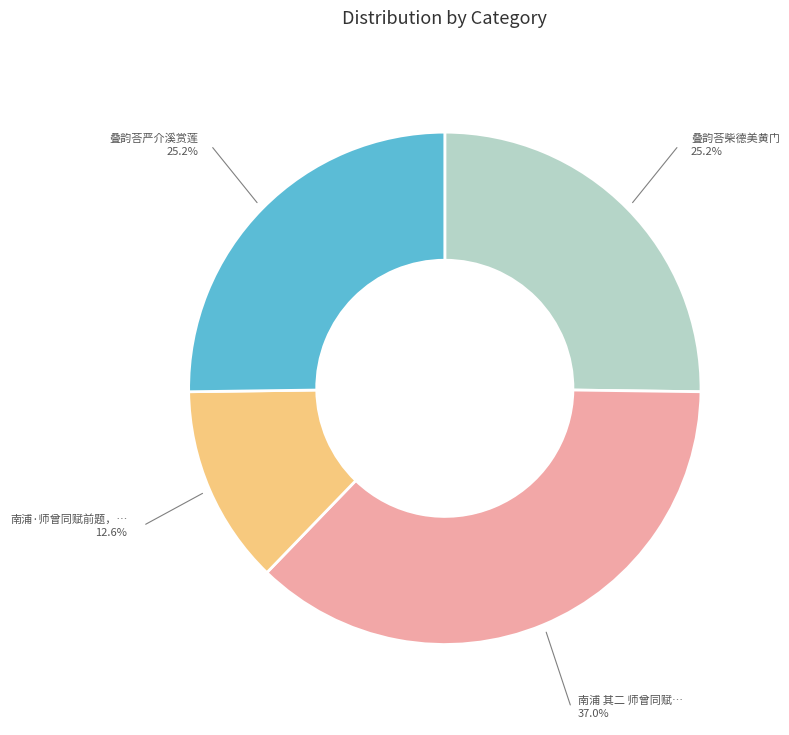

Is there any slice that represents more than half of the pie?

No